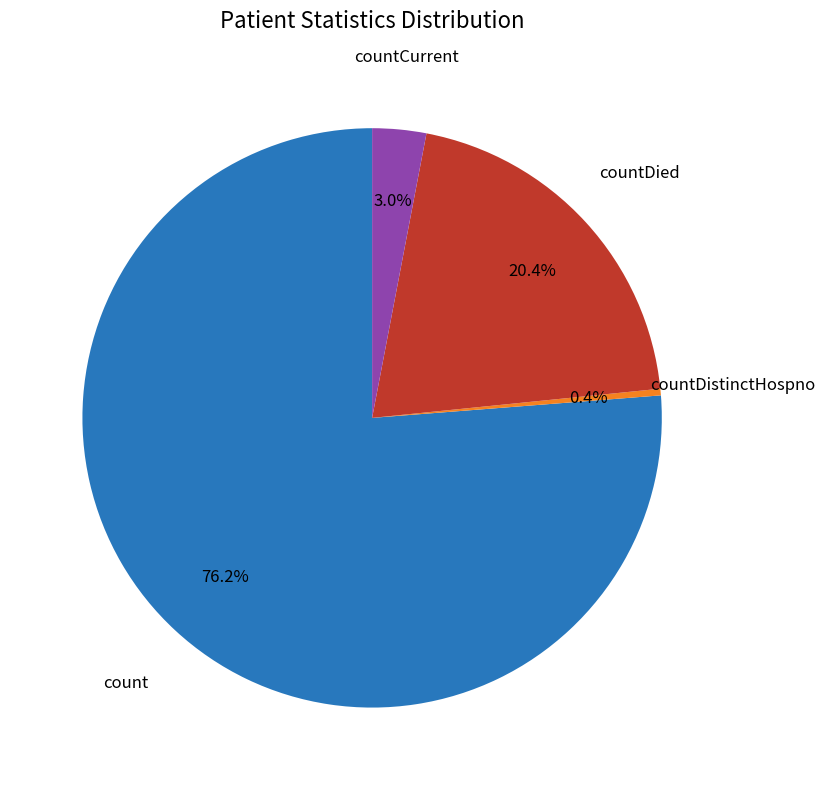

Is there any slice that represents more than half of the pie?

Yes